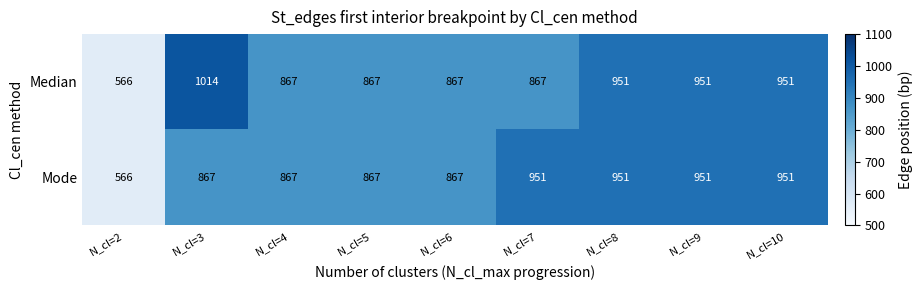

How many data points does each series have?

9